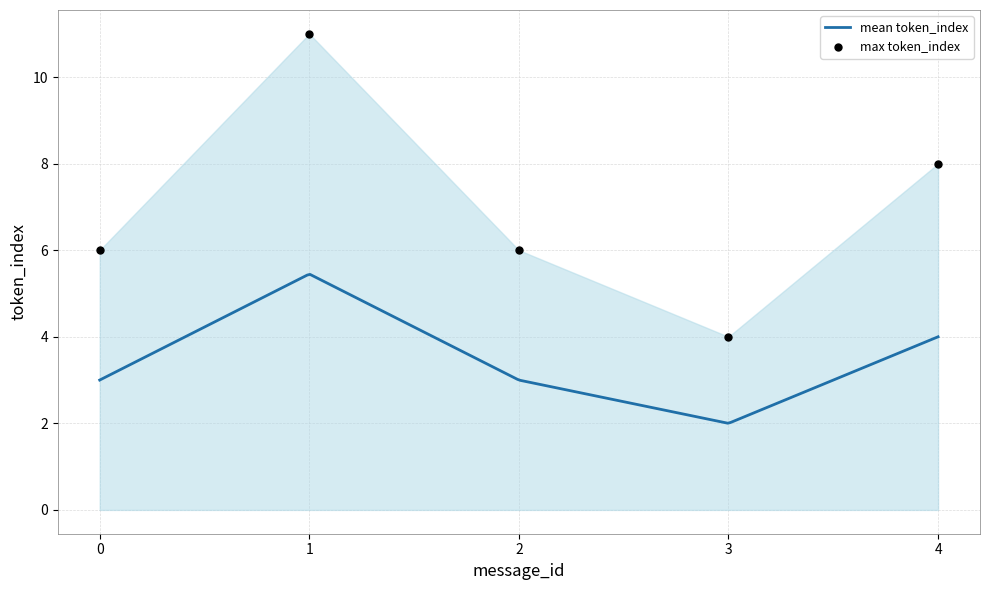

At how many categories does at least one series exceed 9?

1